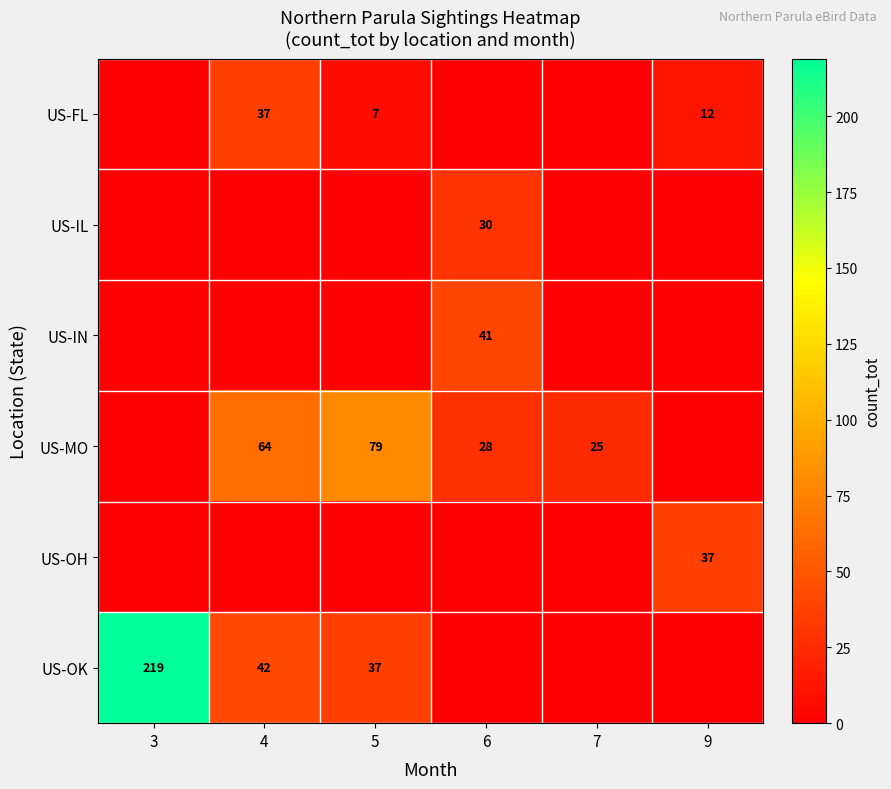

The US-FL series shows 7 at 9. True or false?

False